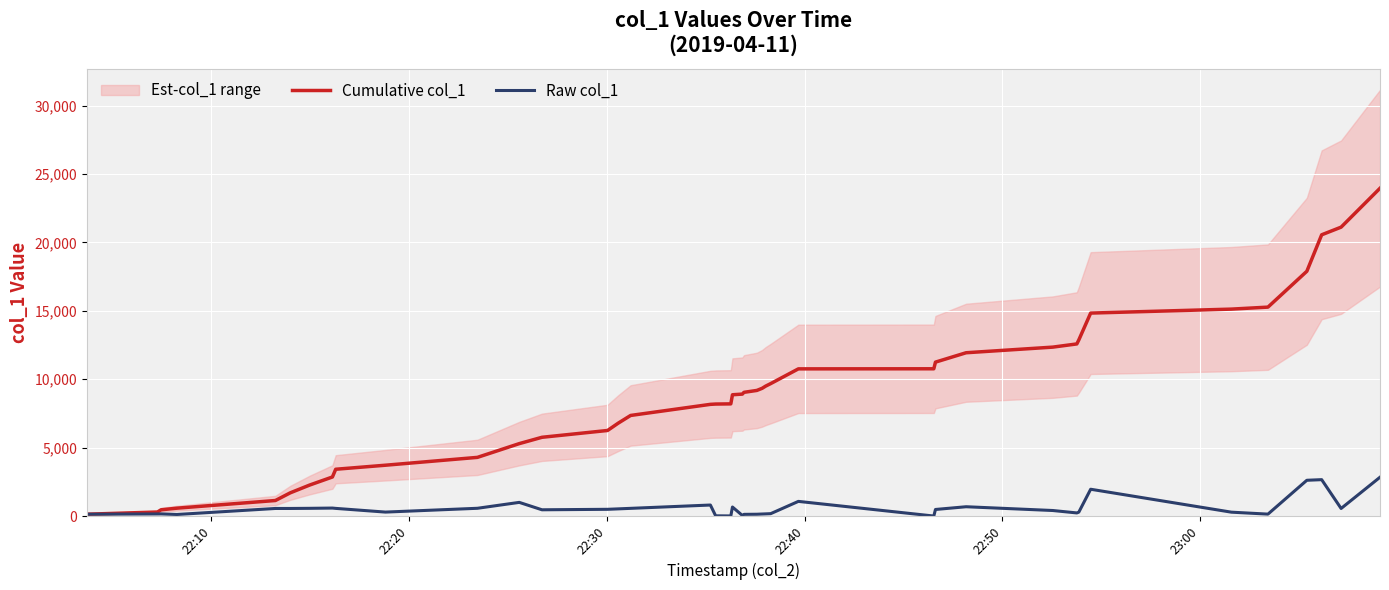

How many categories are shown in the chart?

40